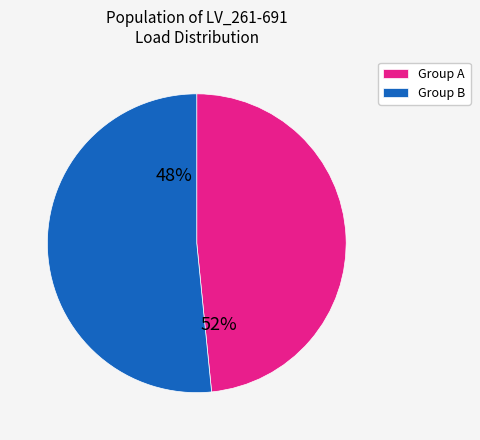

True or false: LV_261-691_0_3_load_14 accounts for 10% of the total.

False